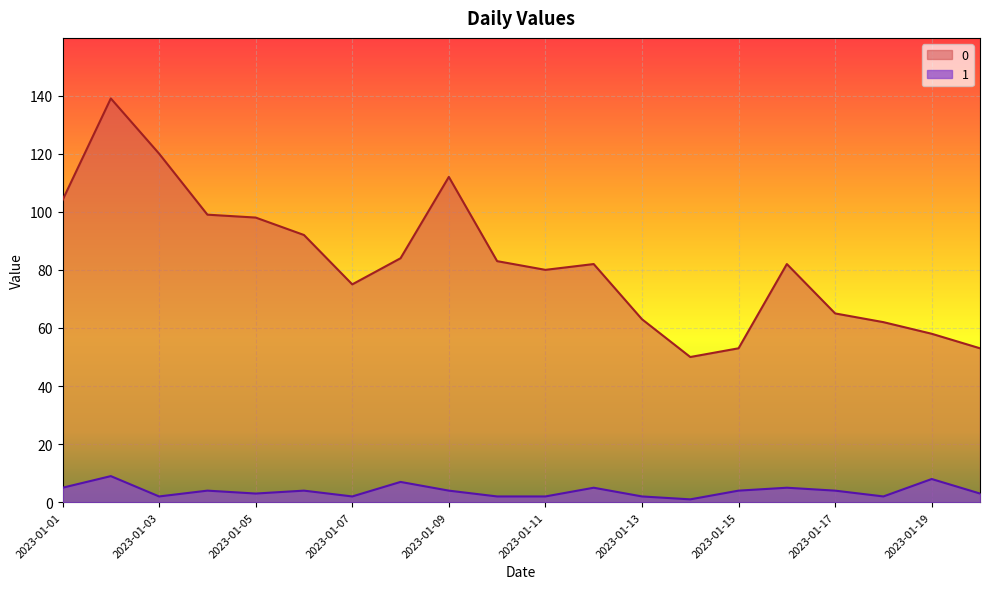

At which label does 0 reach its minimum?

2023-01-14